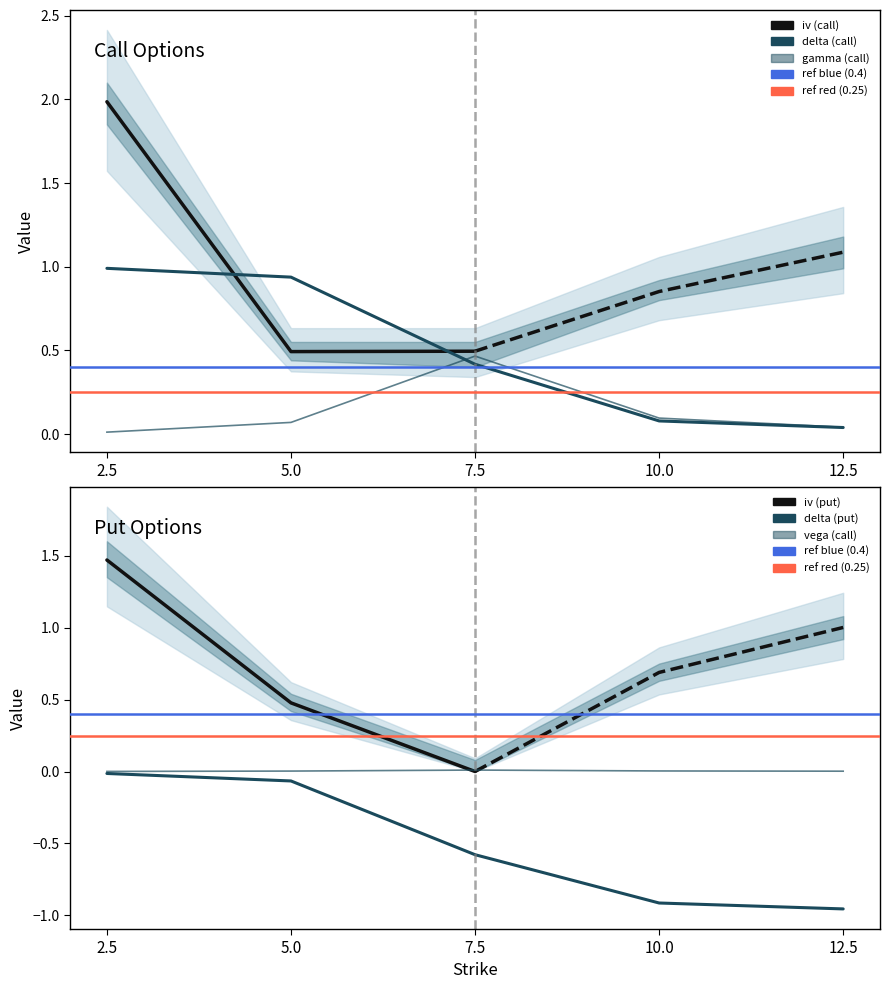

Which series has the widest spread of values?

delta (call)